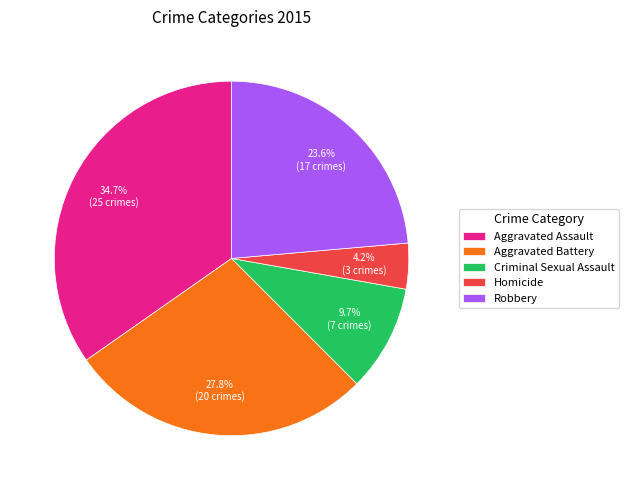

To the nearest percent, what is the difference between the Aggravated Assault and Homicide slice percentages?

31%